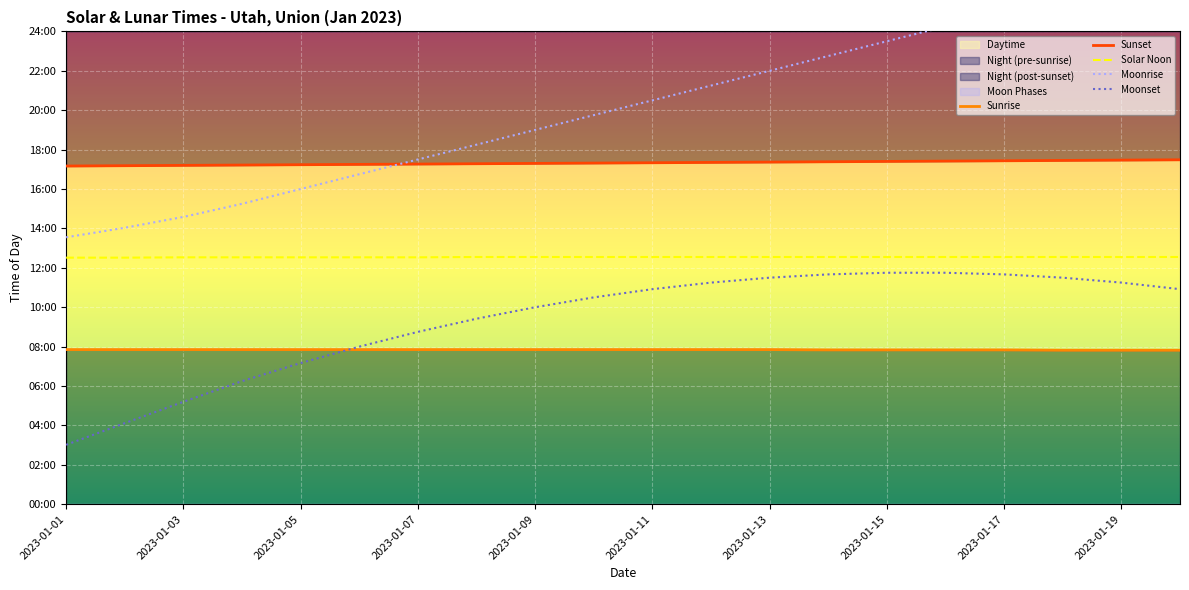

What is the difference between the second highest and minimum values in the Sunrise series?

2